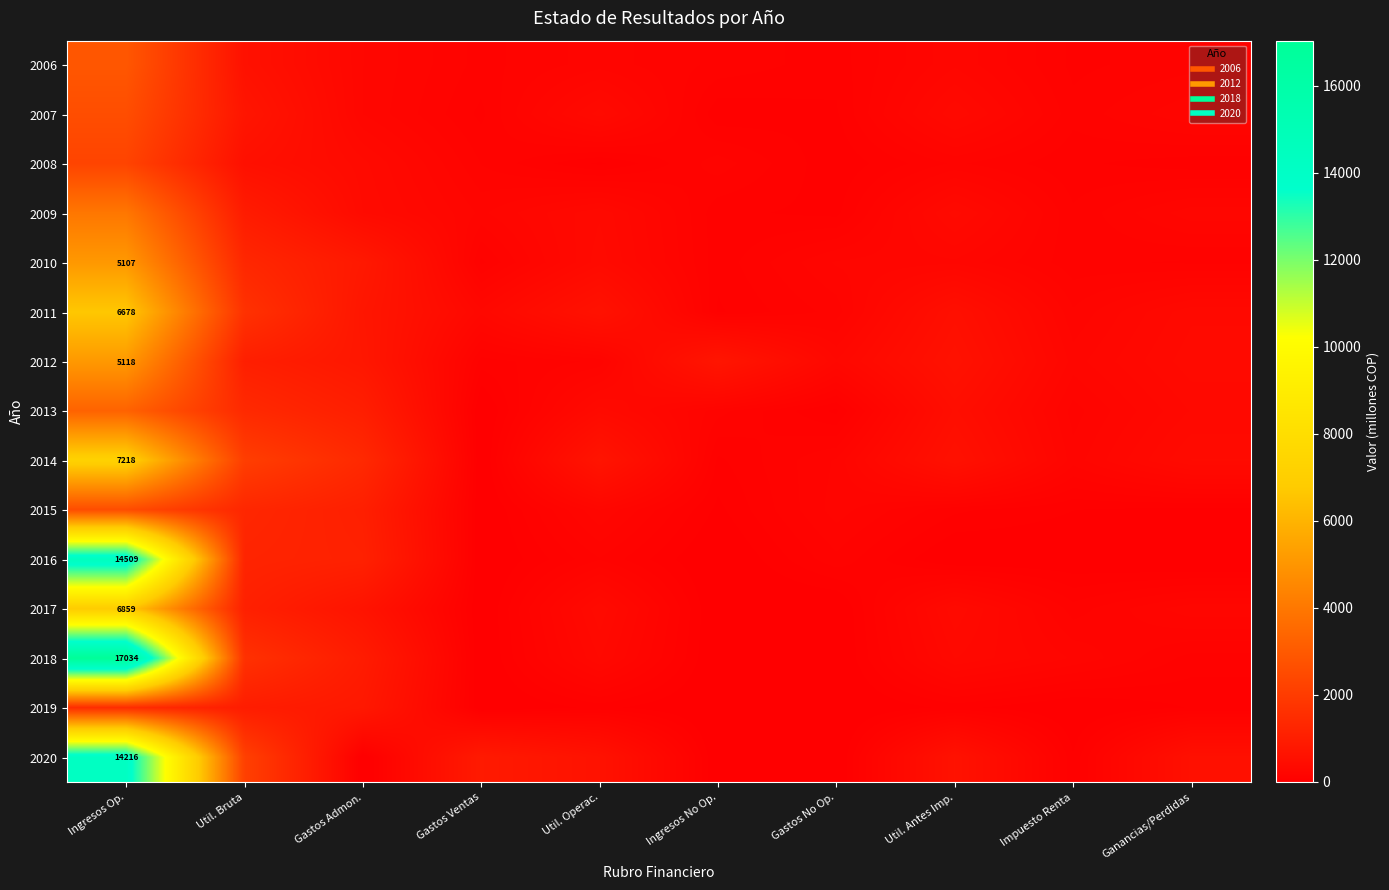

Is the value of 2006 at Util. Operac. greater than the value of 2017 at Ingresos Op.?

No